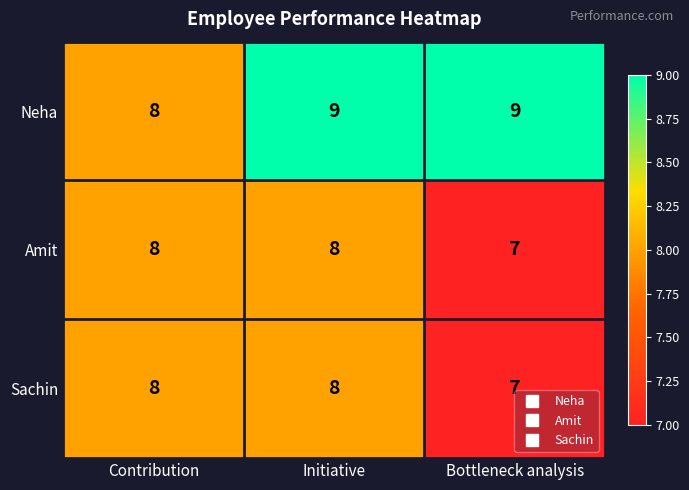

Reading left to right, list all the values displayed in this chart.

Neha: 8	9	9
Amit: 8	8	7
Sachin: 8	8	7